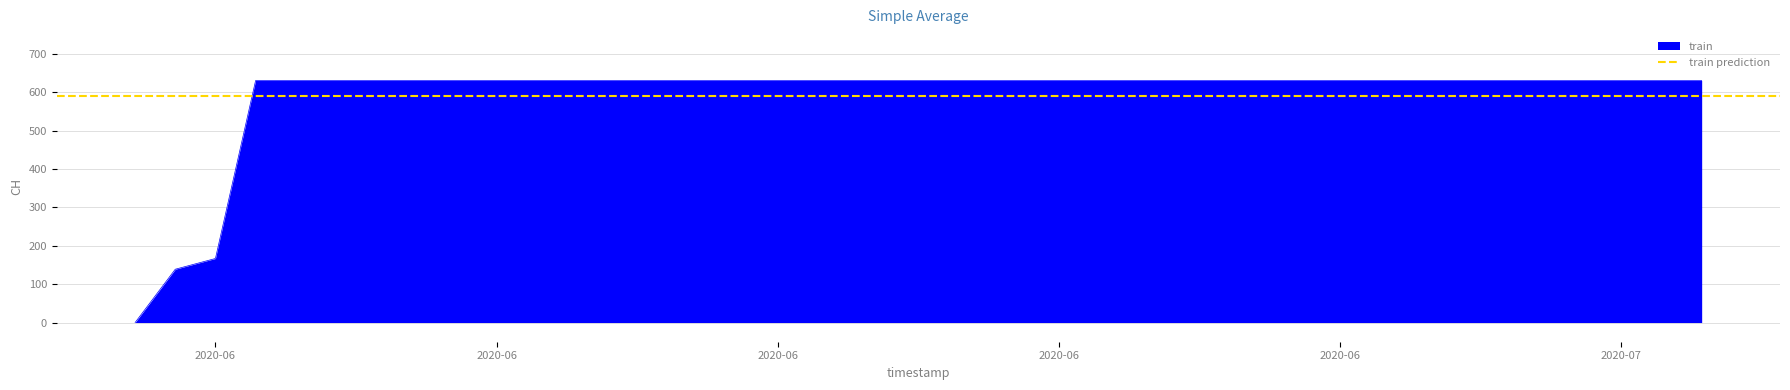

How many data points are less than 631?

3